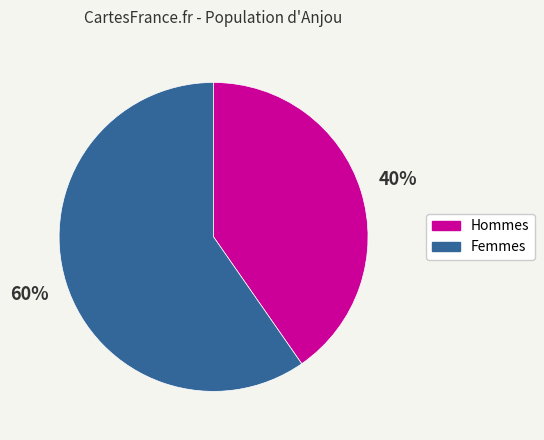

Is there any slice that represents more than half of the pie?

Yes